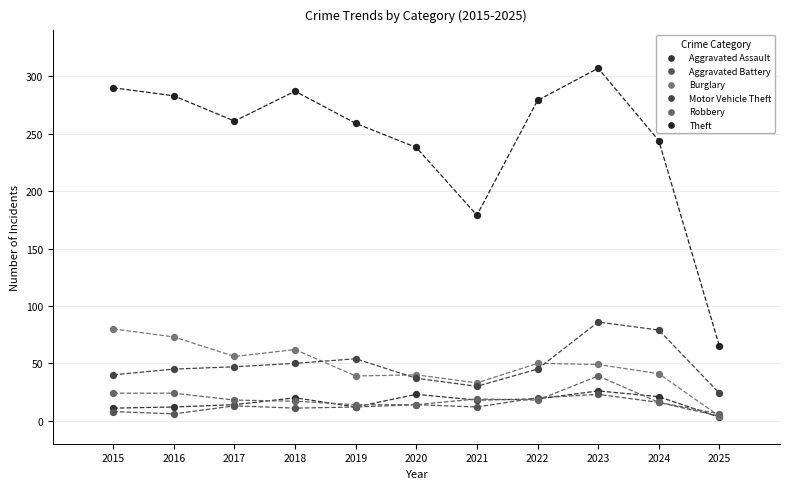

What are all the series names shown in the legend?

Aggravated Assault, Aggravated Battery, Burglary, Motor Vehicle Theft, Robbery, Theft